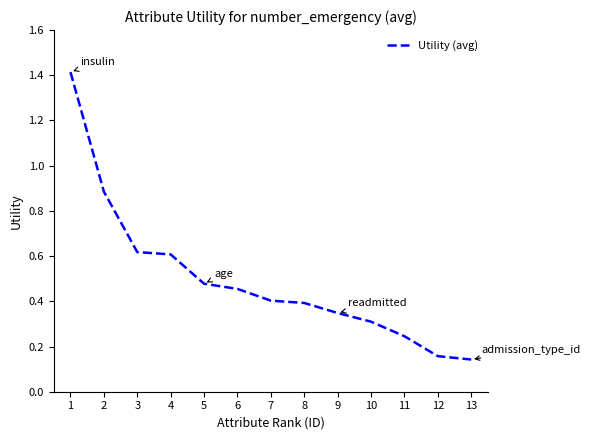

What is the maximum value shown in the chart?

1.4